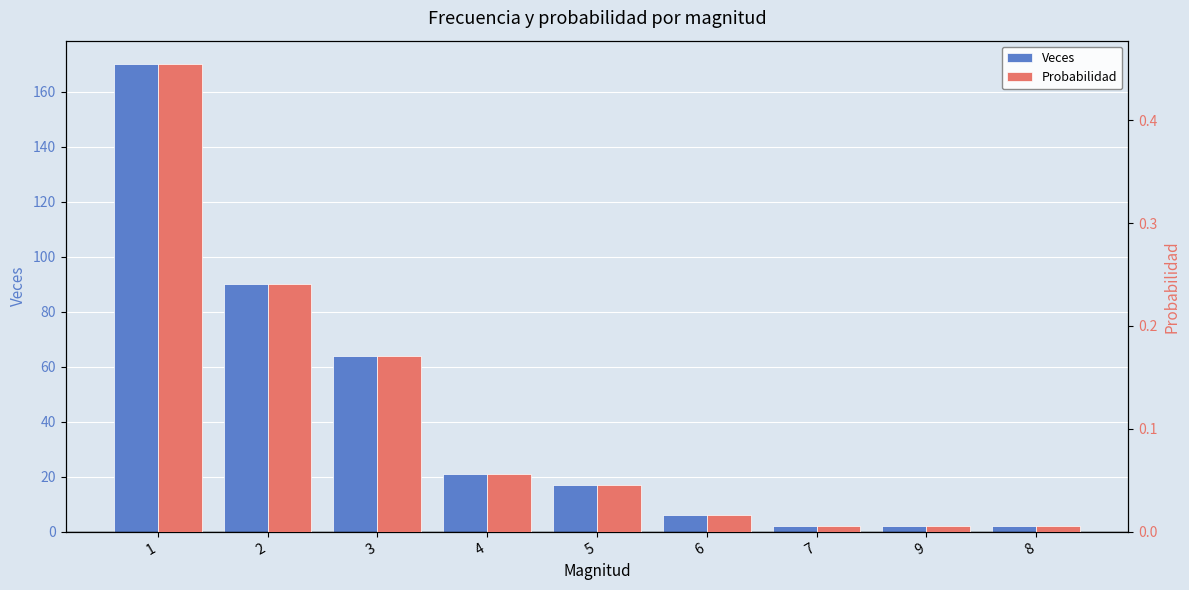

What is the maximum value for Probabilidad?

0.5